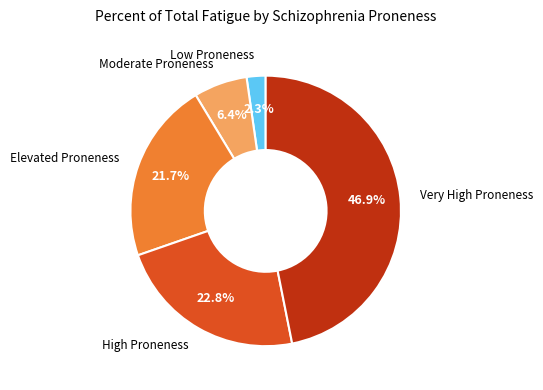

Does any single category account for the majority?

No